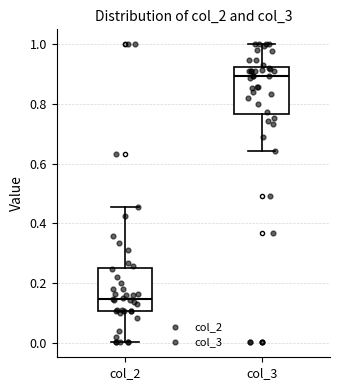

Which box's median line is the lowest?

col_2